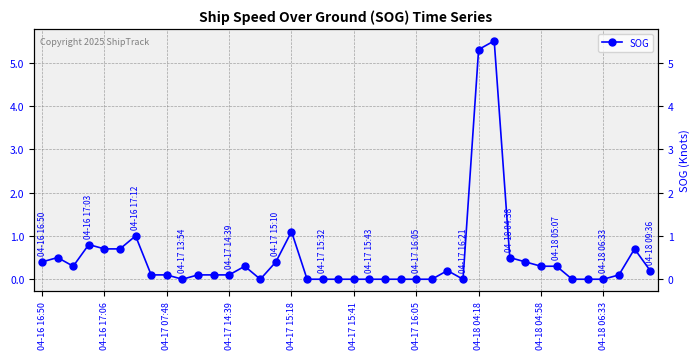

Count the number of values greater than 0.

25